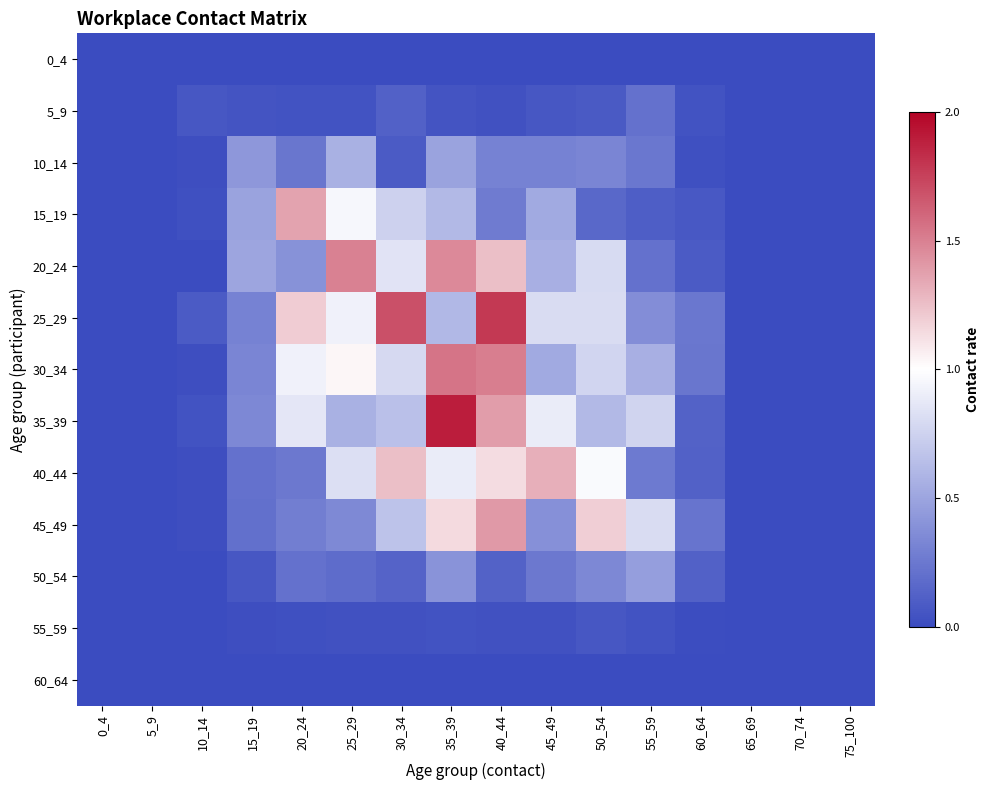

At which category is the sum across all series the highest?

40_44